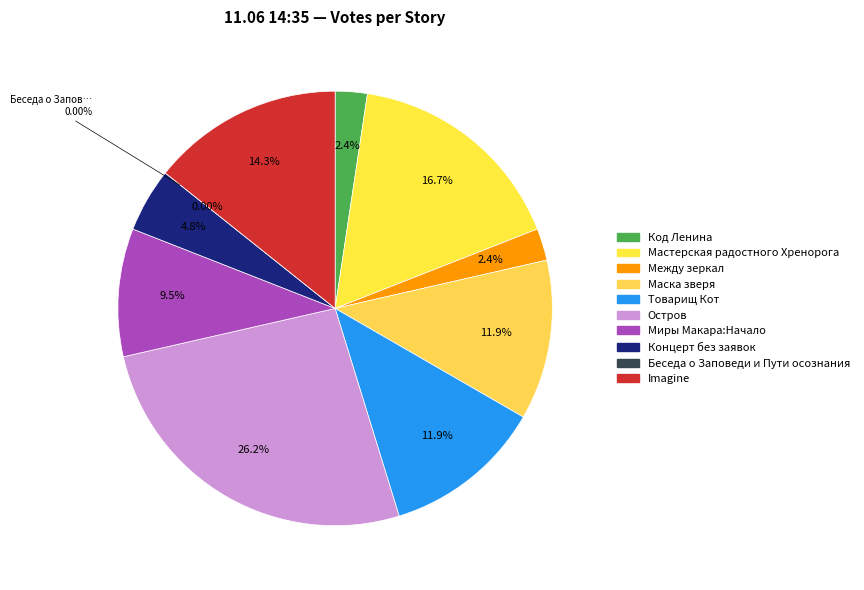

Is the sum of Концерт без заявок and Остров greater than half?

No